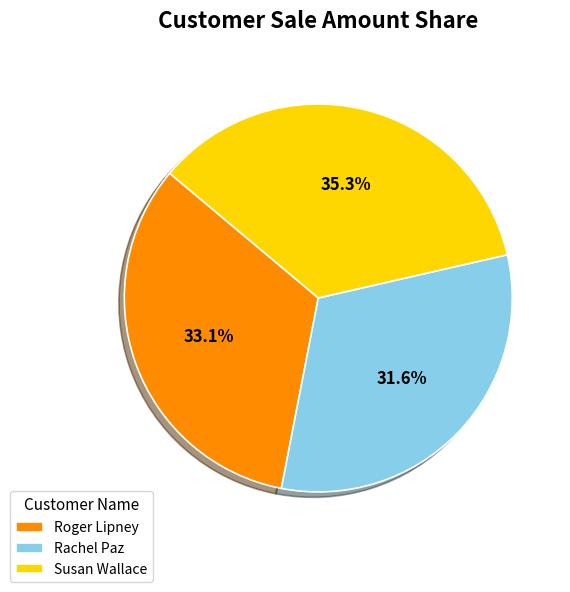

To the nearest percent, what is the average slice percentage?

33%